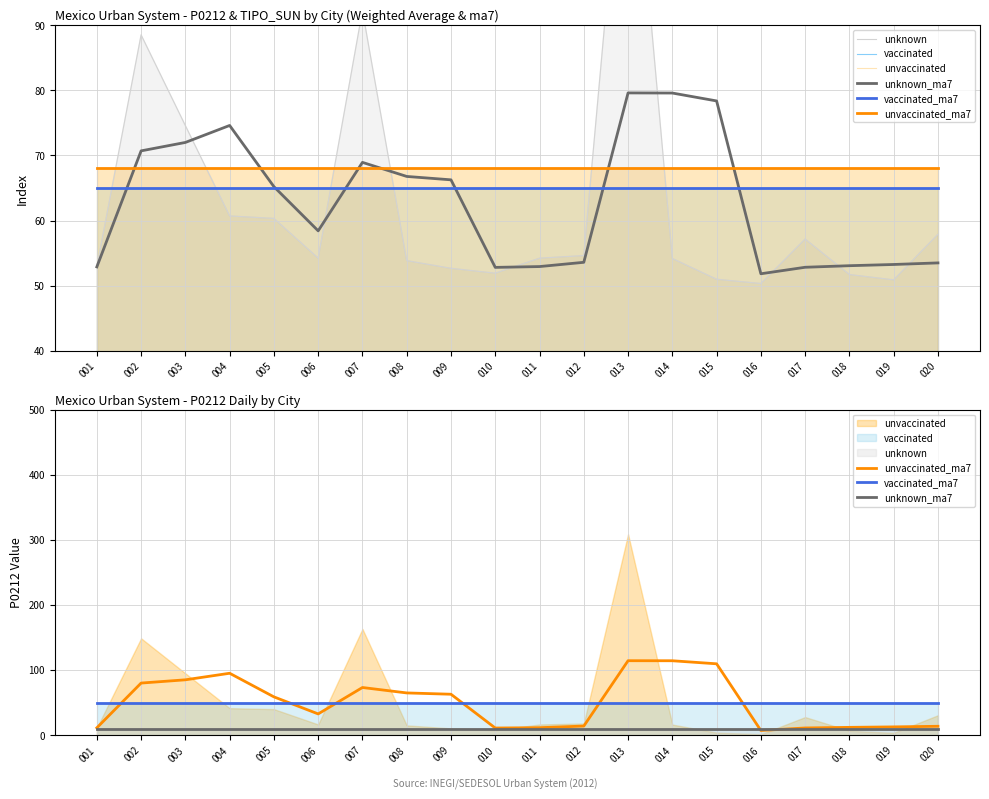

Rank the series at 010 from lowest to highest value.

unknown_ma7, unvaccinated_ma7, vaccinated_ma7, unknown, vaccinated, unvaccinated